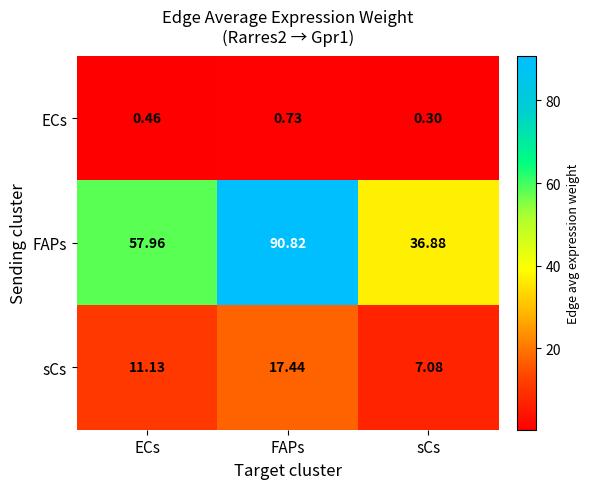

Which series has the largest total across all categories?

FAPs